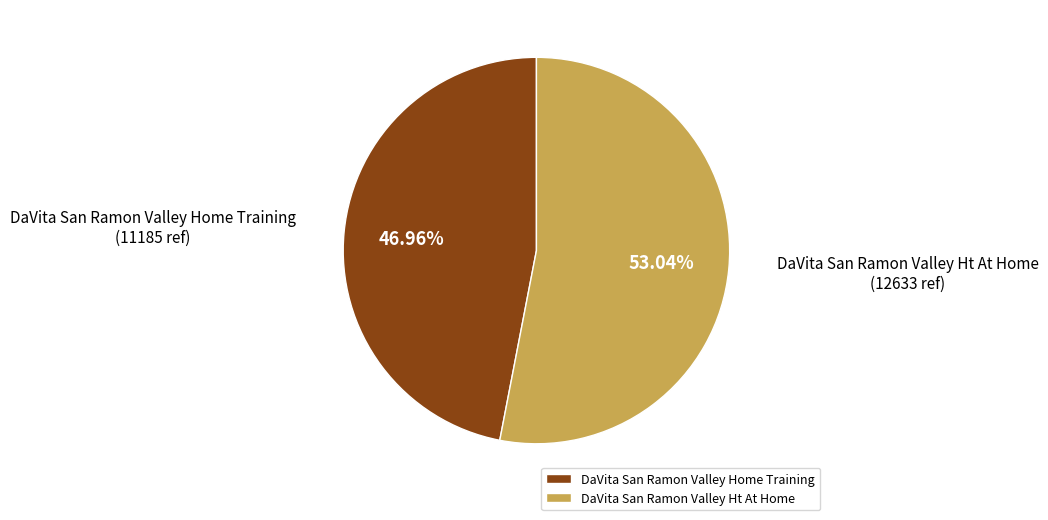

To the nearest percent, what percentage of the pie is DaVita San Ramon Valley Ht At Home?

53%